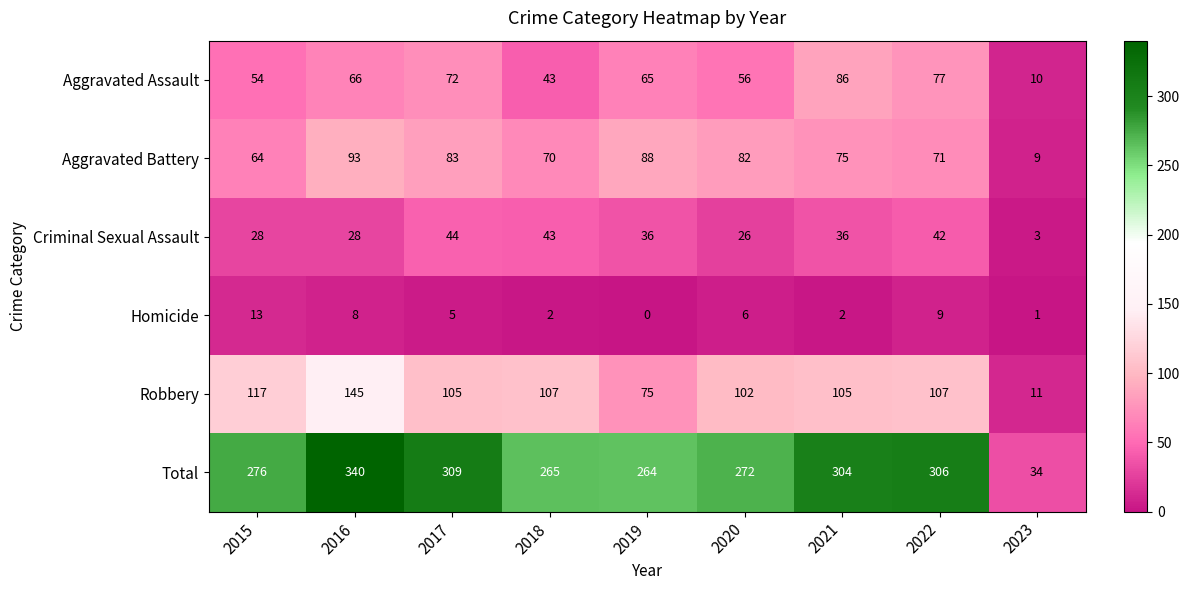

What is the maximum value shown in the chart?

340